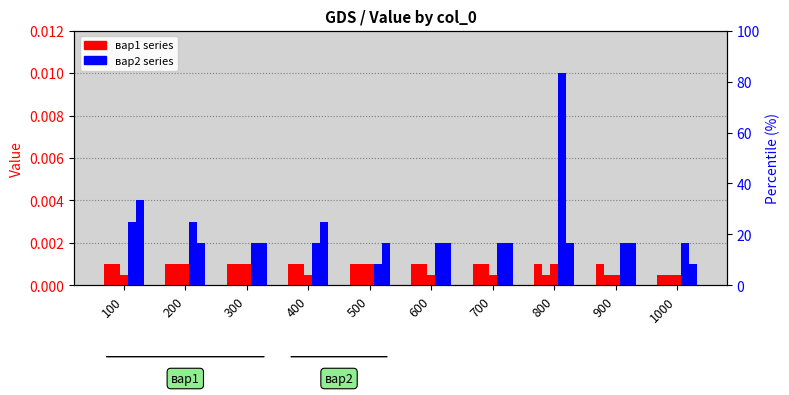

Between 400 and 700, which series saw the biggest shift?

3 вар2